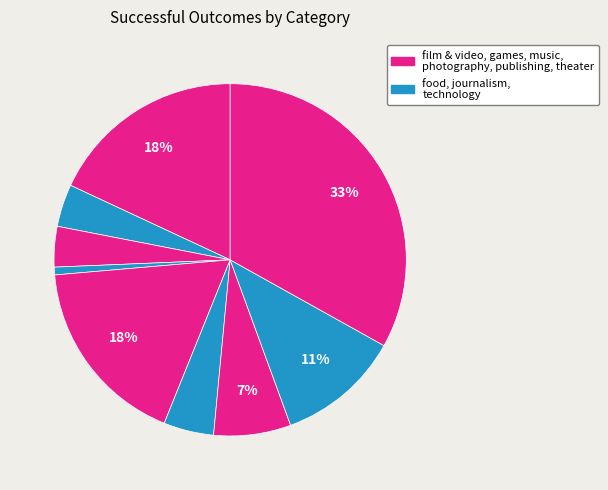

How many segments does this pie chart have?

9